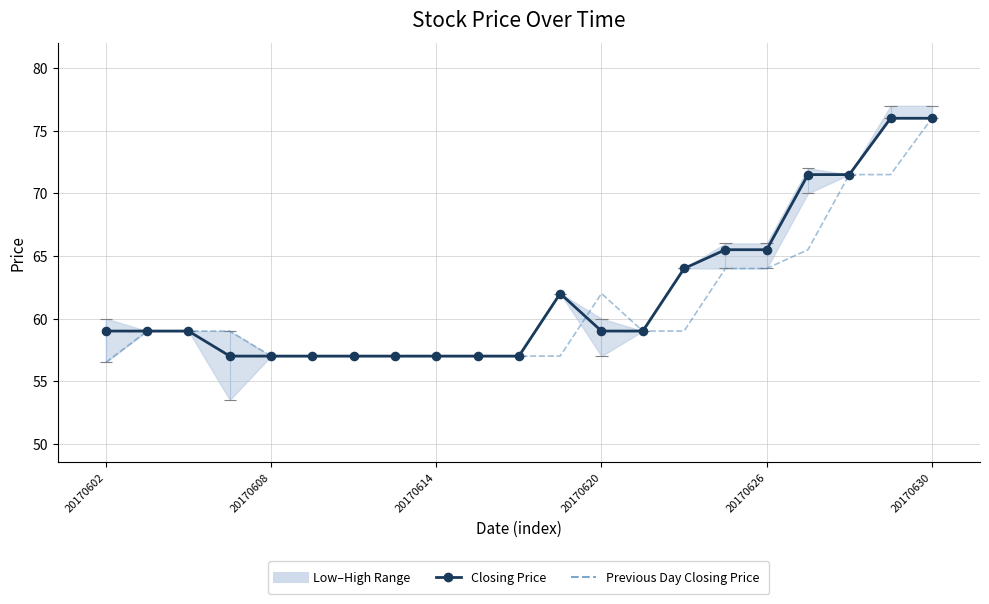

At which category is the sum across all series the highest?

20170630